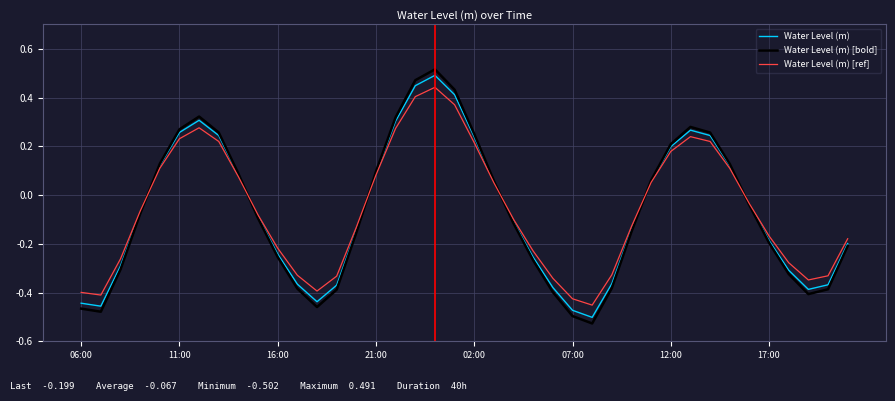

Which series has the largest range (max minus min)?

Water Level (m) [bold]